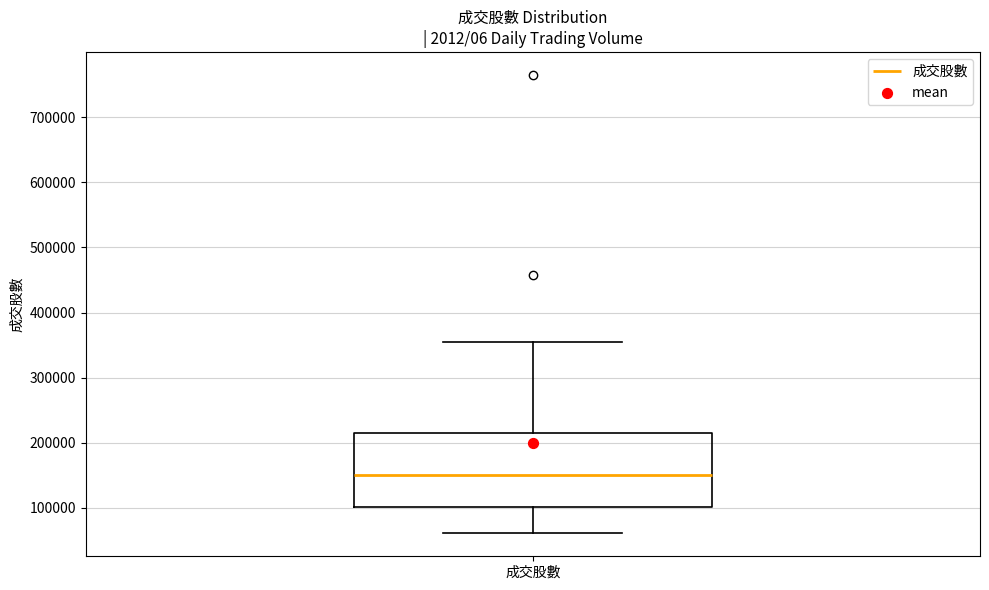

Transcribe this box plot: give where the median line is, the range the box spans, and where the two whiskers end, as read against the y-axis. The values are not printed on the chart, so give them approximately, as read against the axis.

median 150000, box 100000 to 220000, whiskers 60000 to 360000